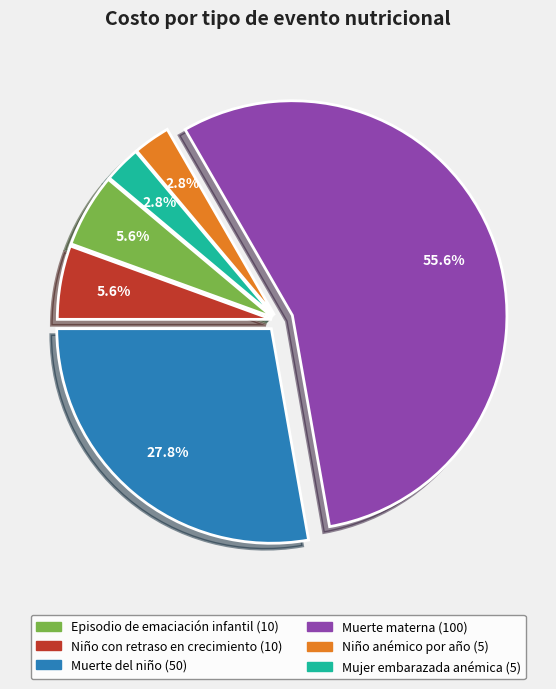

Is there a majority slice in this chart?

Yes